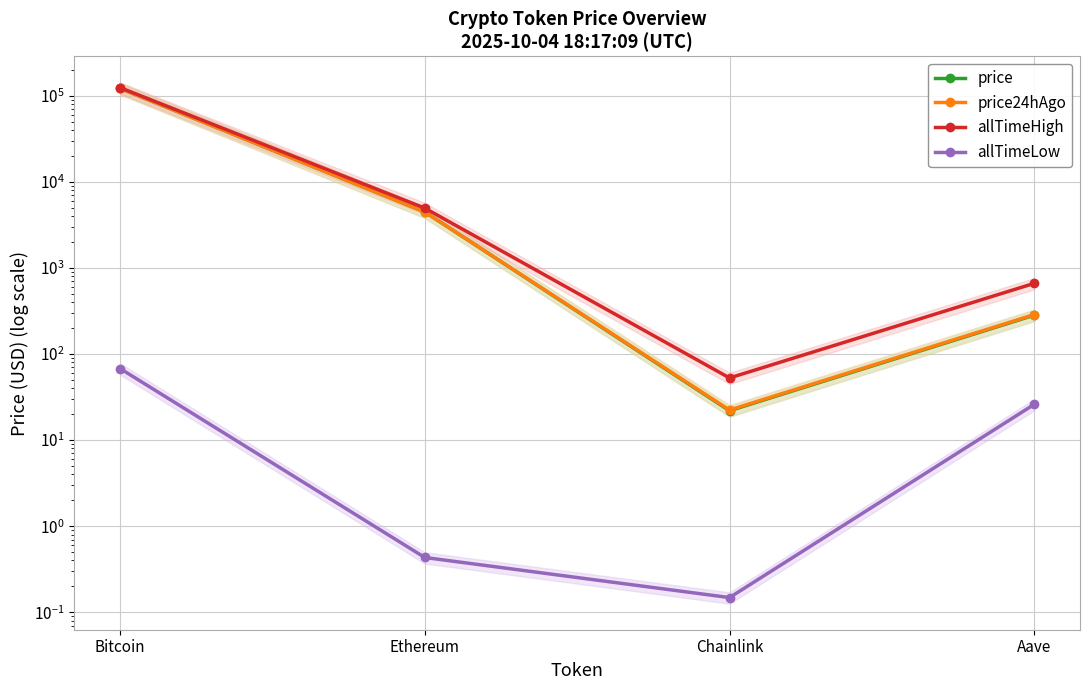

Which category has the lowest value across all series?

Chainlink